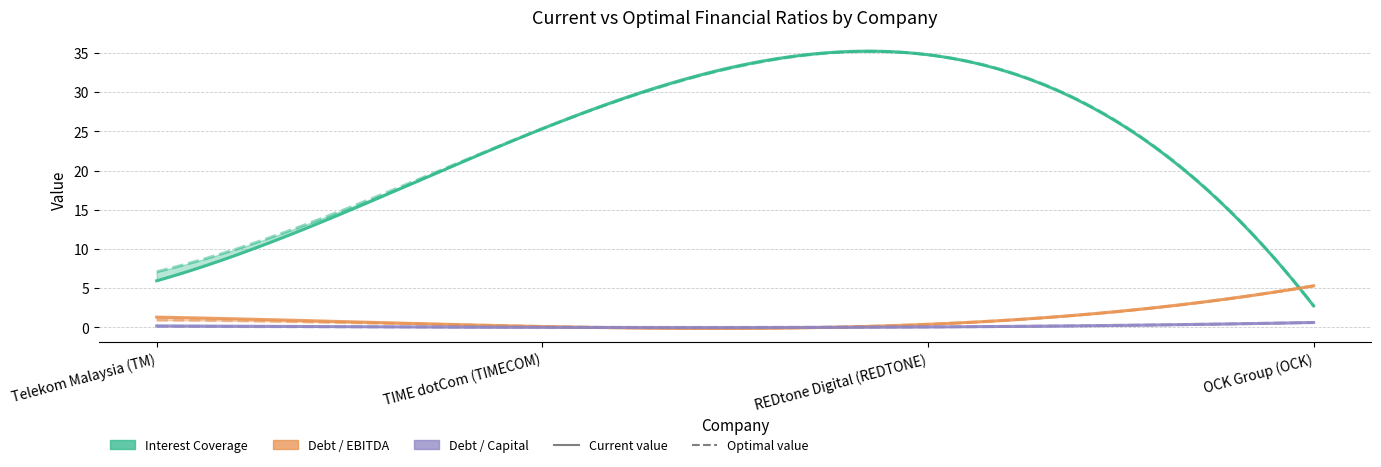

What is the value of the optimal_debt_ebitda point at the 4th from the left?

5.3